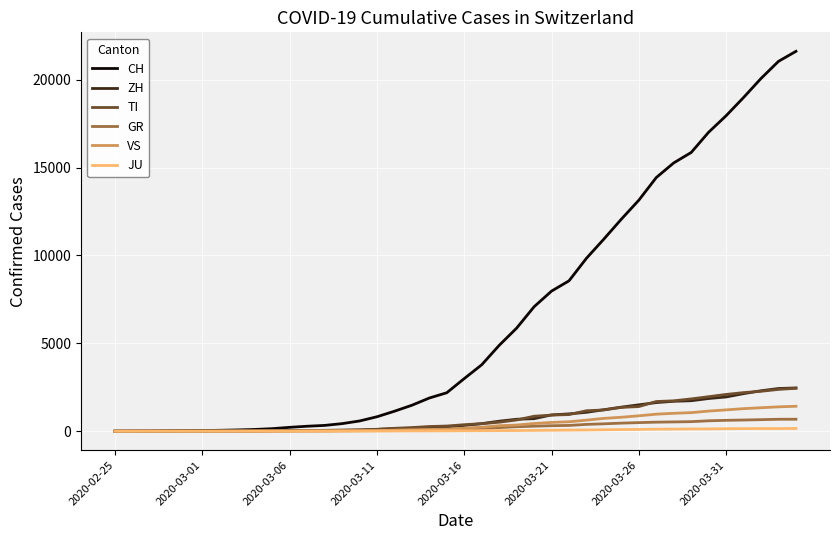

Which series has the largest range (max minus min)?

CH